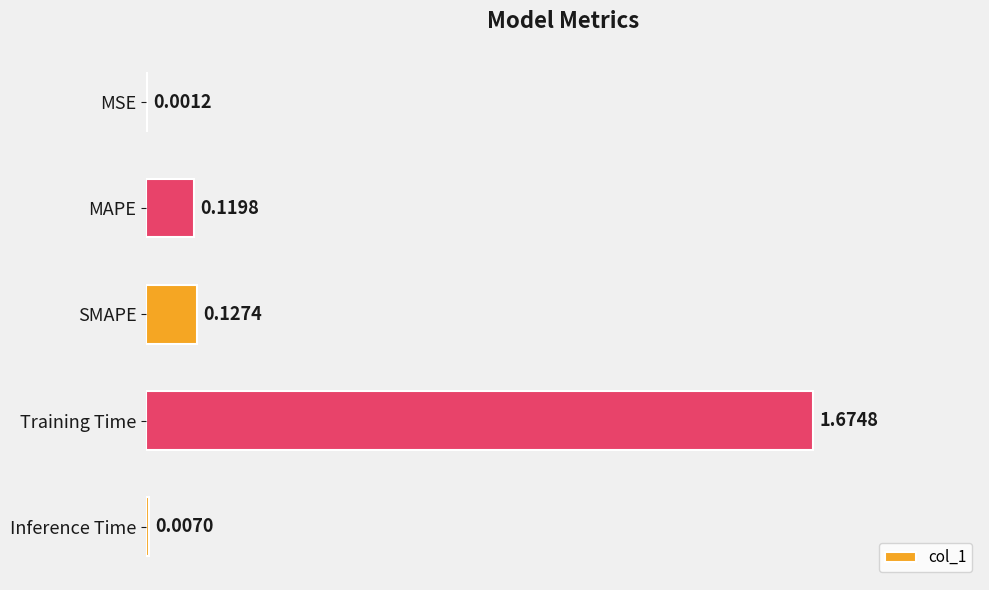

At which label is the value closest to 0?

MSE